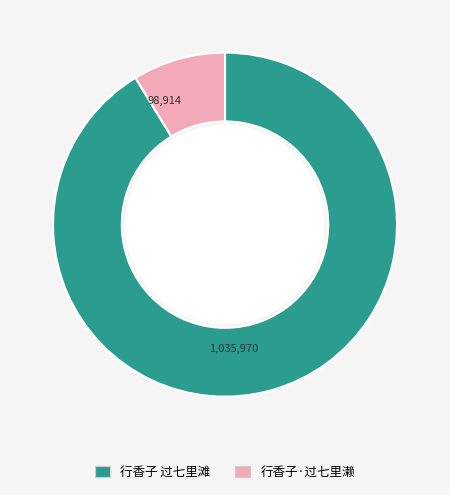

What is the largest slice in the pie chart?

行香子 过七里滩